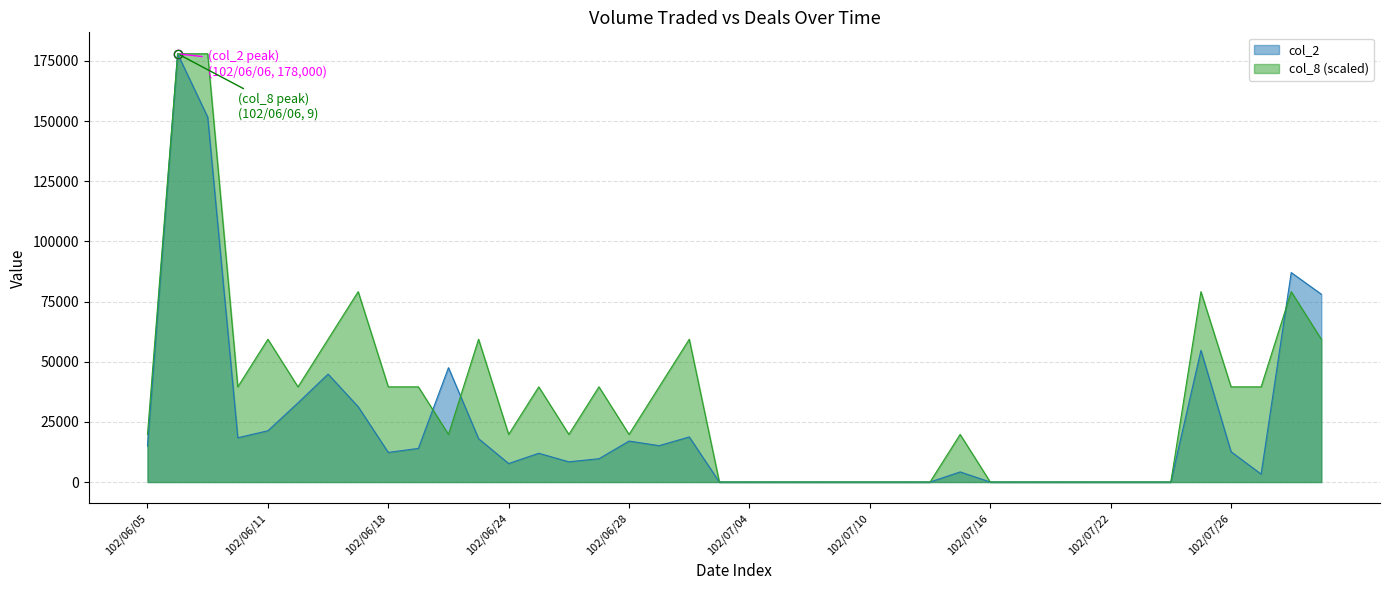

At which category does col_8 reach its first local valley?

102/06/10